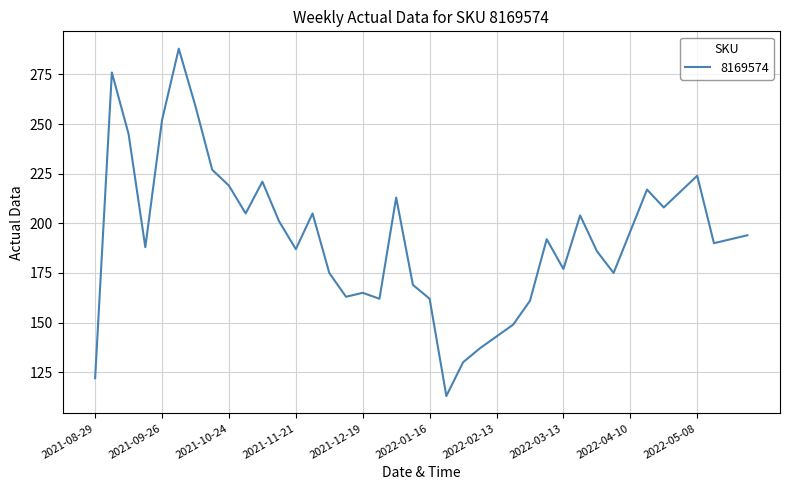

What is the greatest value displayed?

288